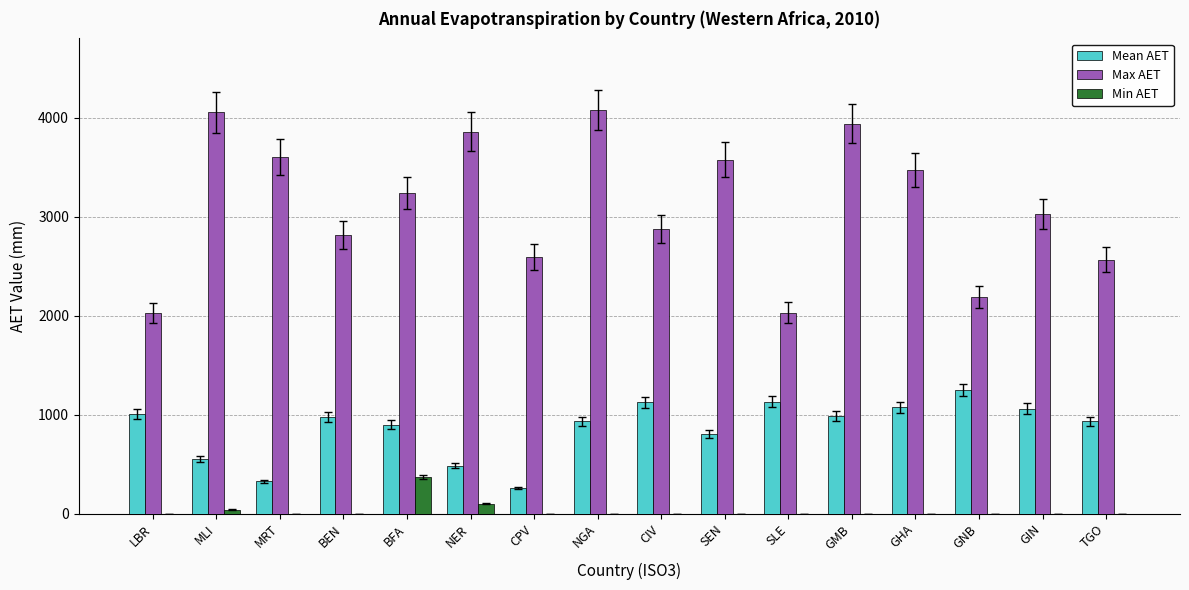

What is the average value of the Mean AET series?

862.3